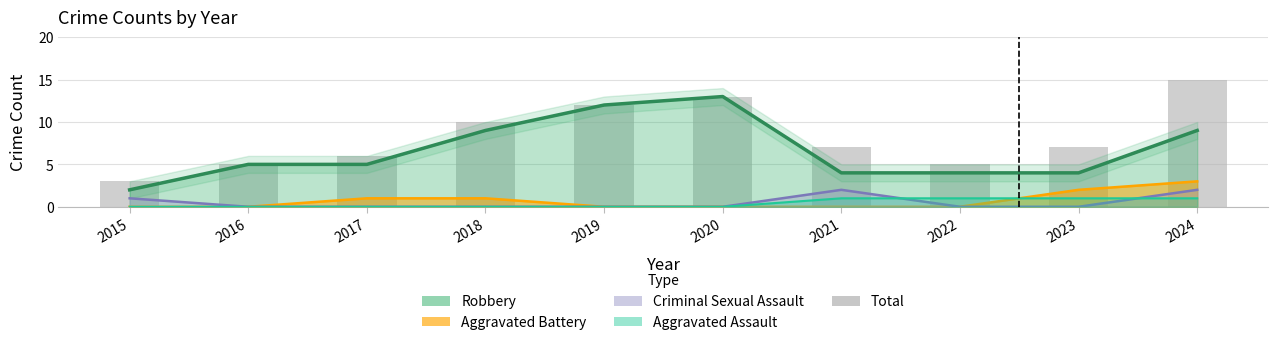

Which label corresponds to the largest value in the chart?

2024